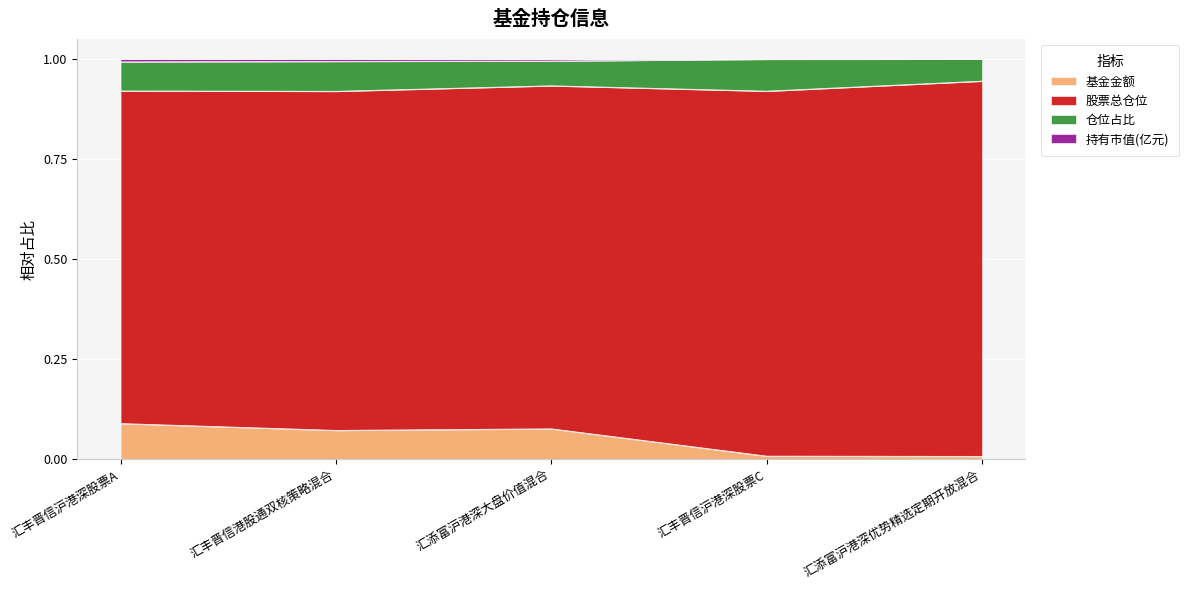

Does the chart display data point markers on the line(s)?

No